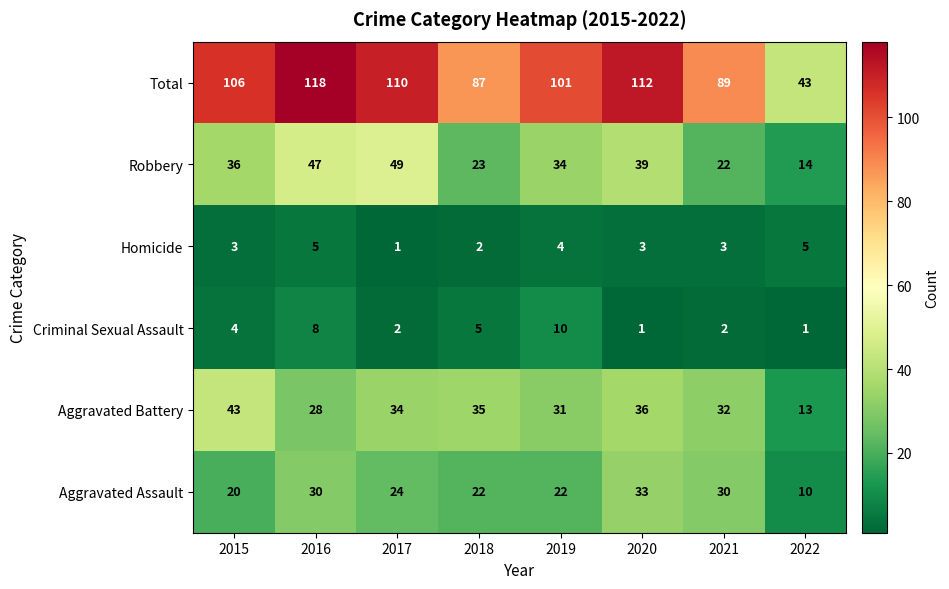

At 2015, list the series in order from largest to smallest.

Total, Aggravated Battery, Robbery, Aggravated Assault, Criminal Sexual Assault, Homicide